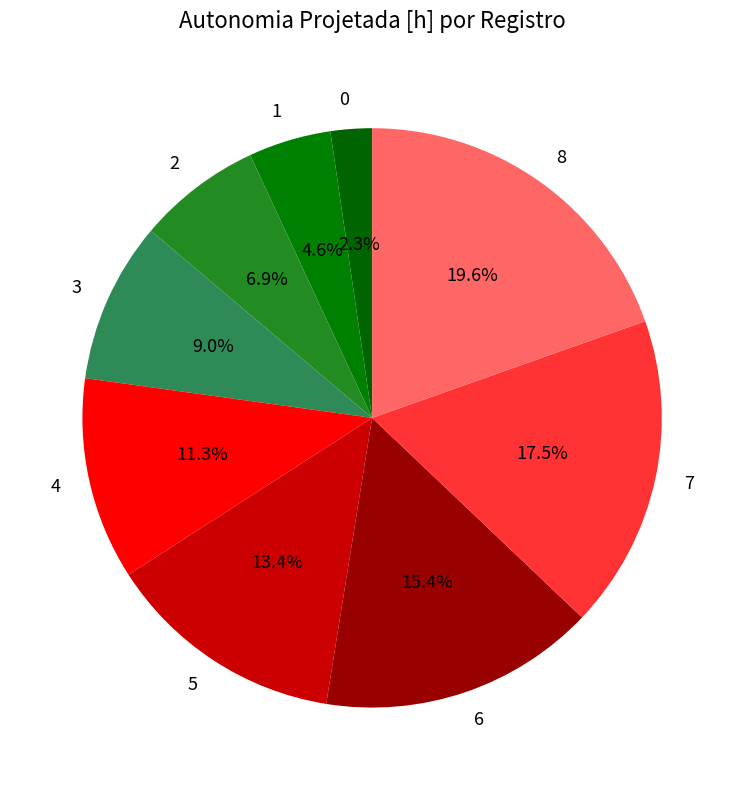

To the nearest percent, what percentage of the pie is 1?

5%